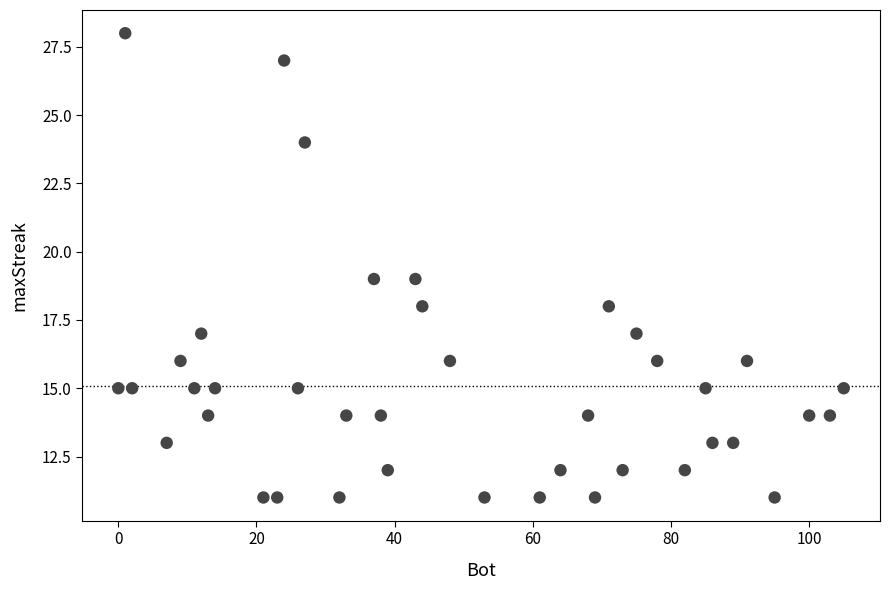

What is the range of Y values (max minus min)?

17